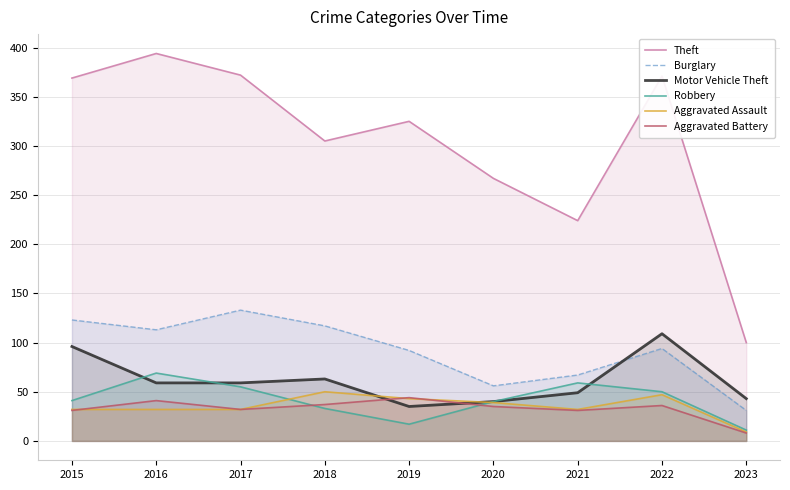

Where is Motor Vehicle Theft nearest to the value 72?

2018